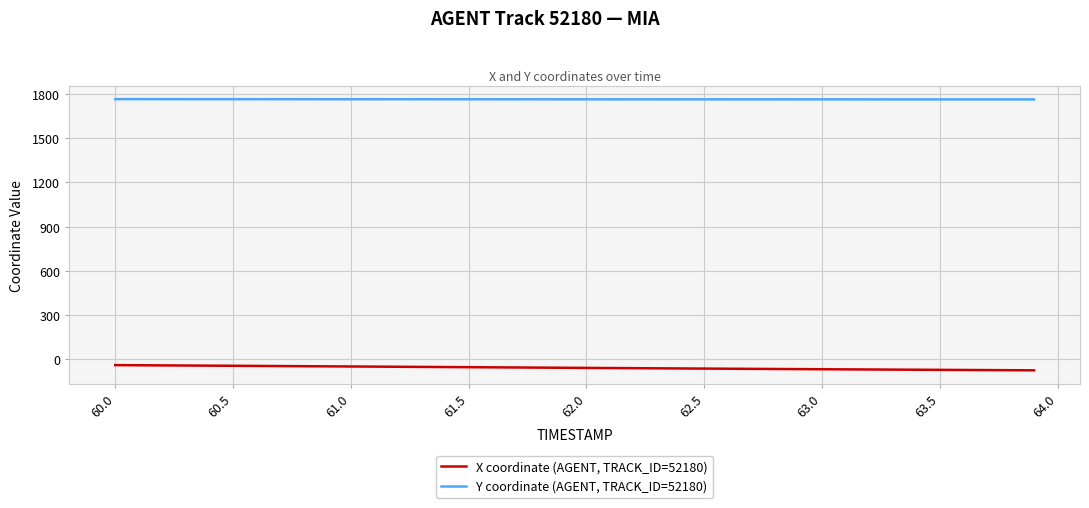

What is the smallest value displayed?

-76.8